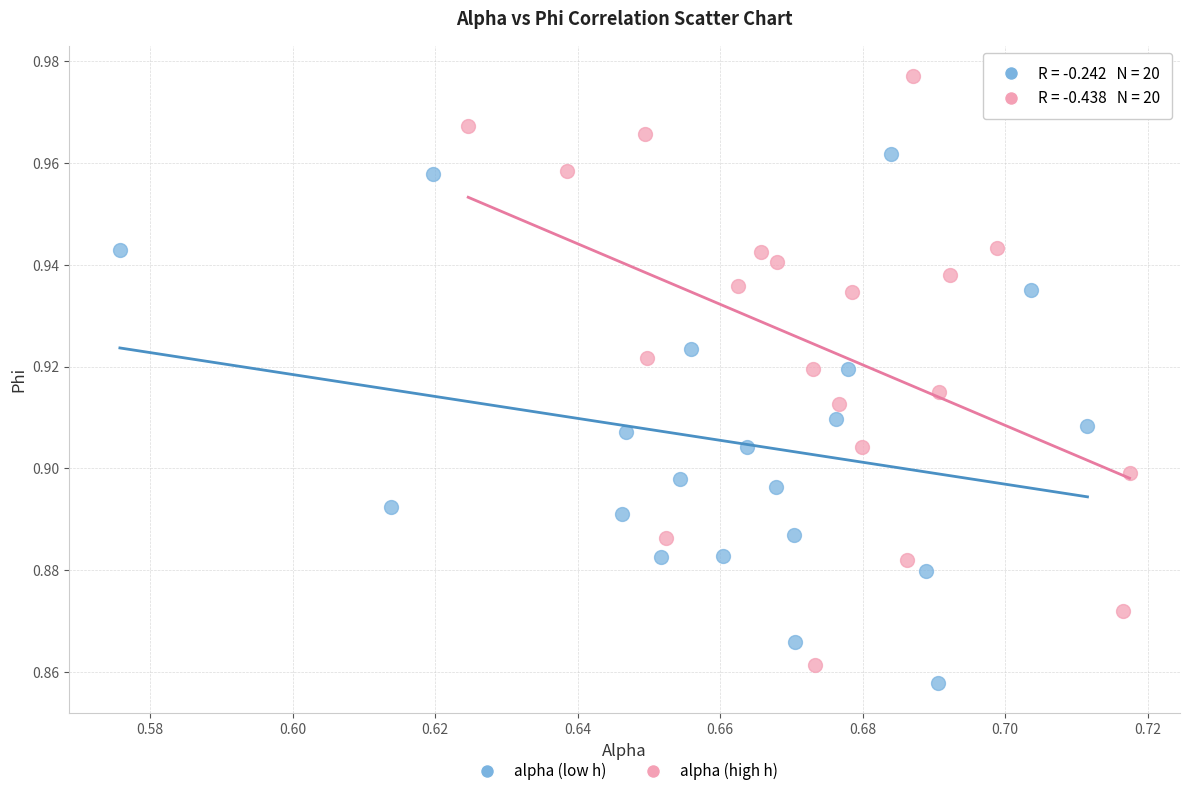

Which series has the largest Y range (max minus min)?

alpha (high h)